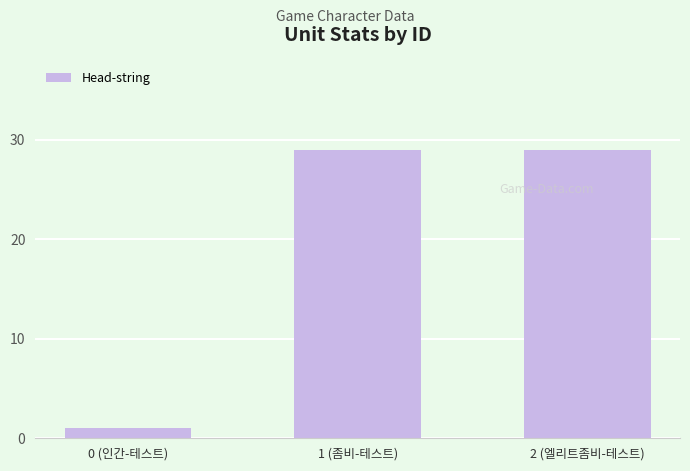

Reading right to left, transcribe all the data shown in this chart.

29	29	1